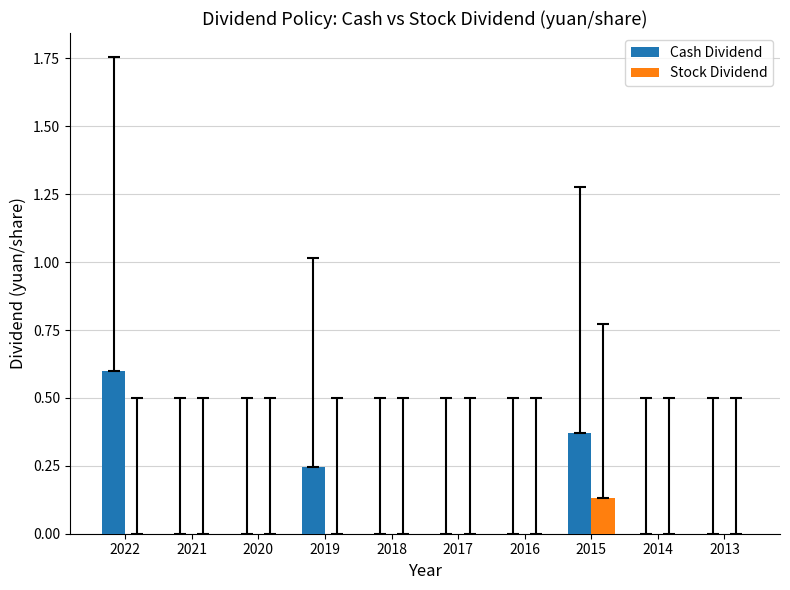

At which category does the chart reach its peak across all series?

2022